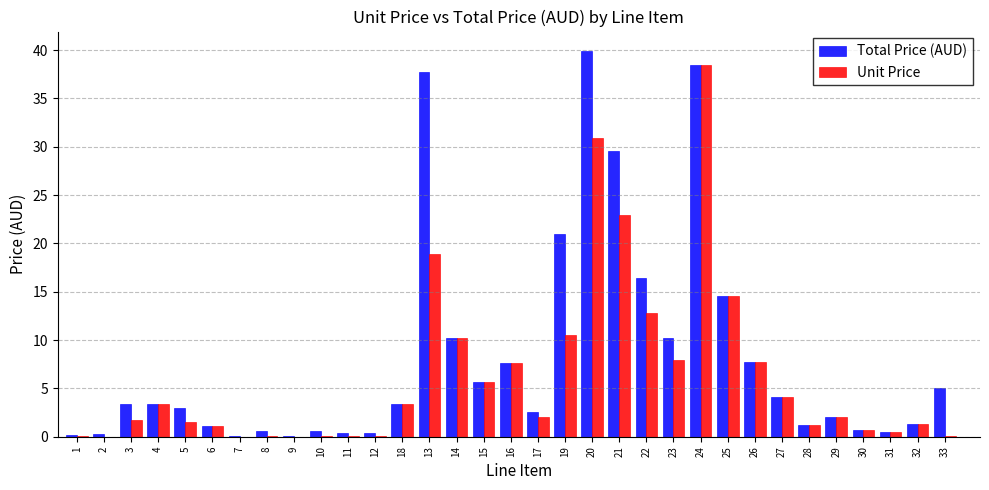

The value of Total Price (AUD) at 22 is 25.2. True or false?

False